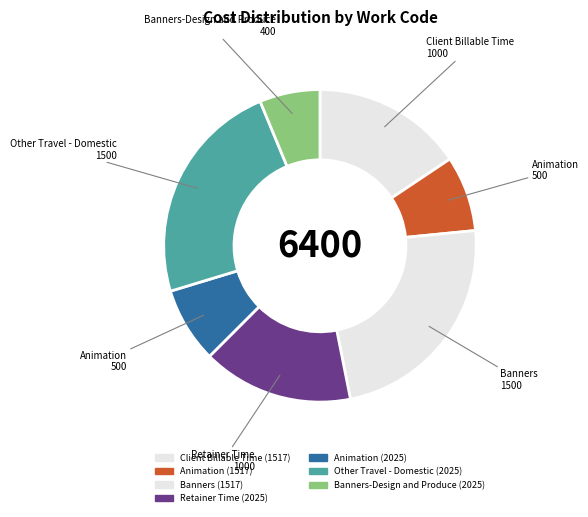

What is the total percentage of Retainer Time (2025) and Banners (1517)?

39.1%